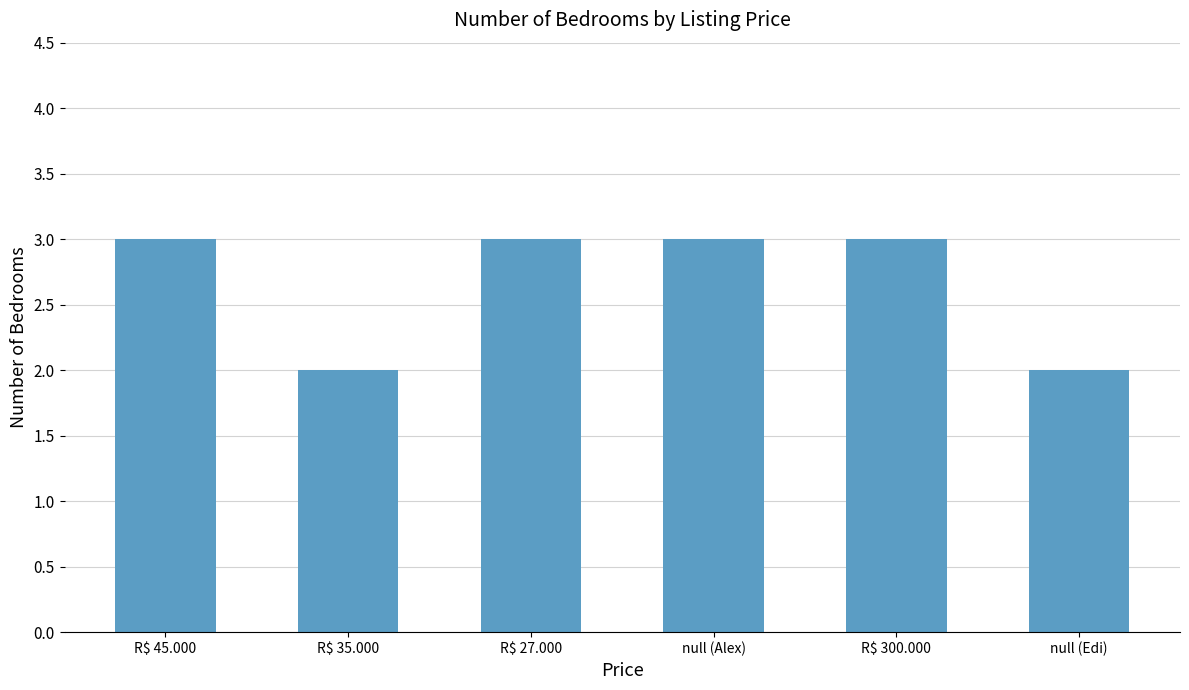

What is the change in value from R$ 35.000 to null (Alex)?

+1